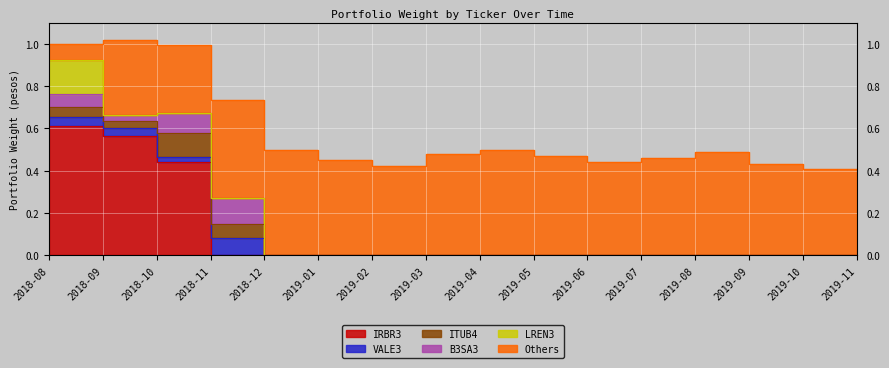

At which category is the sum across all series the highest?

2018-09